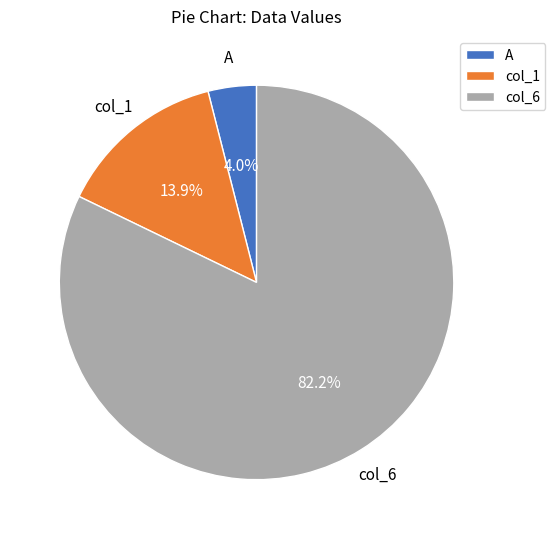

Count the number of slices in the pie.

3